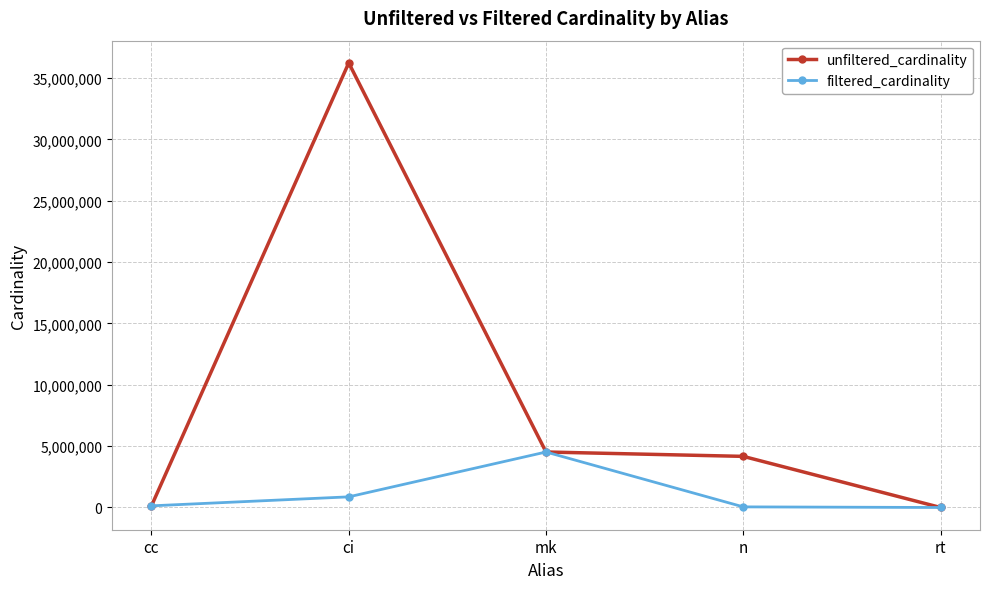

What is the sum of the filtered_cardinality values at mk and ci?

5391407